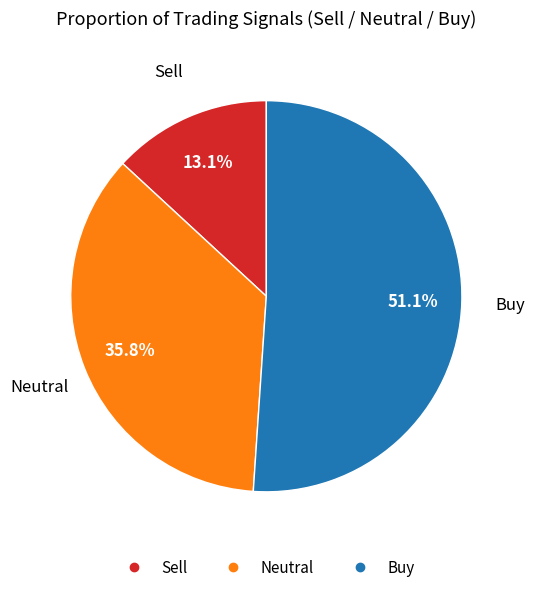

Does any single category account for the majority?

Yes